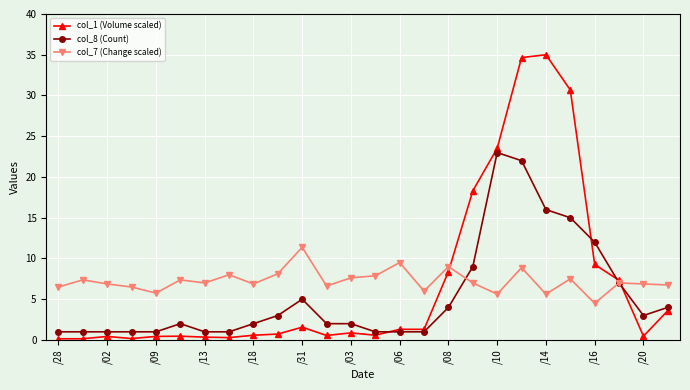

What is the value of the col_1 (Volume scaled) point at the 26th from the left?

3.6